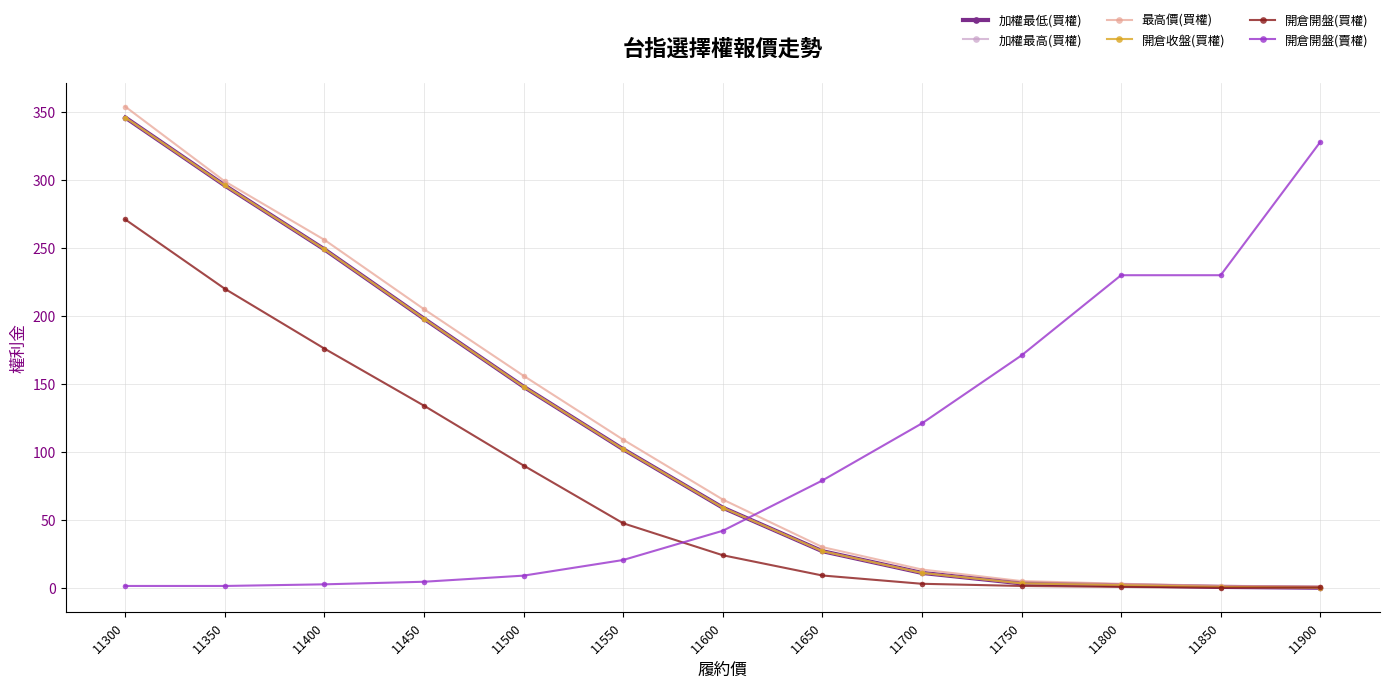

Is this an area chart (filled region under the line)?

No